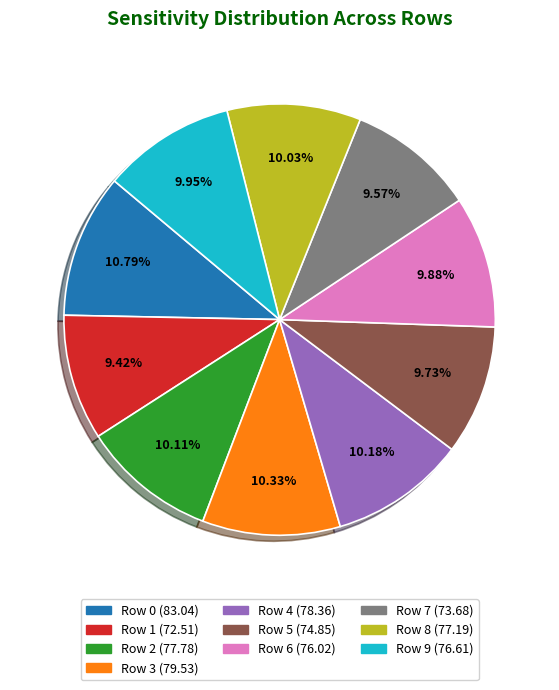

To the nearest percent, what is the difference between the largest and smallest slice percentages?

1%